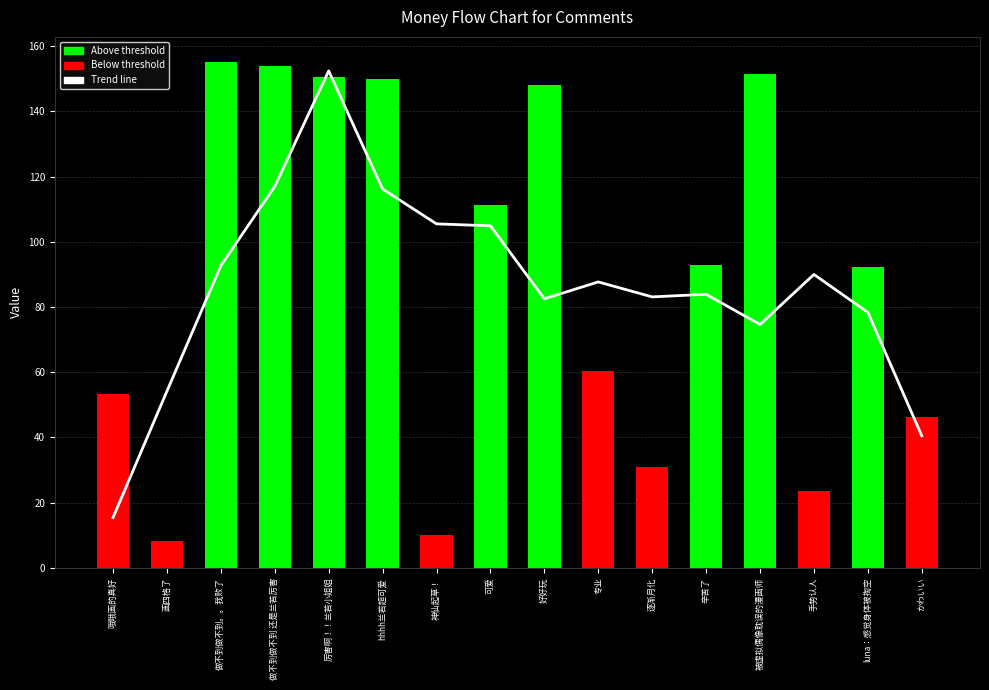

Where is Below threshold nearest to the value 30?

逐渐月化